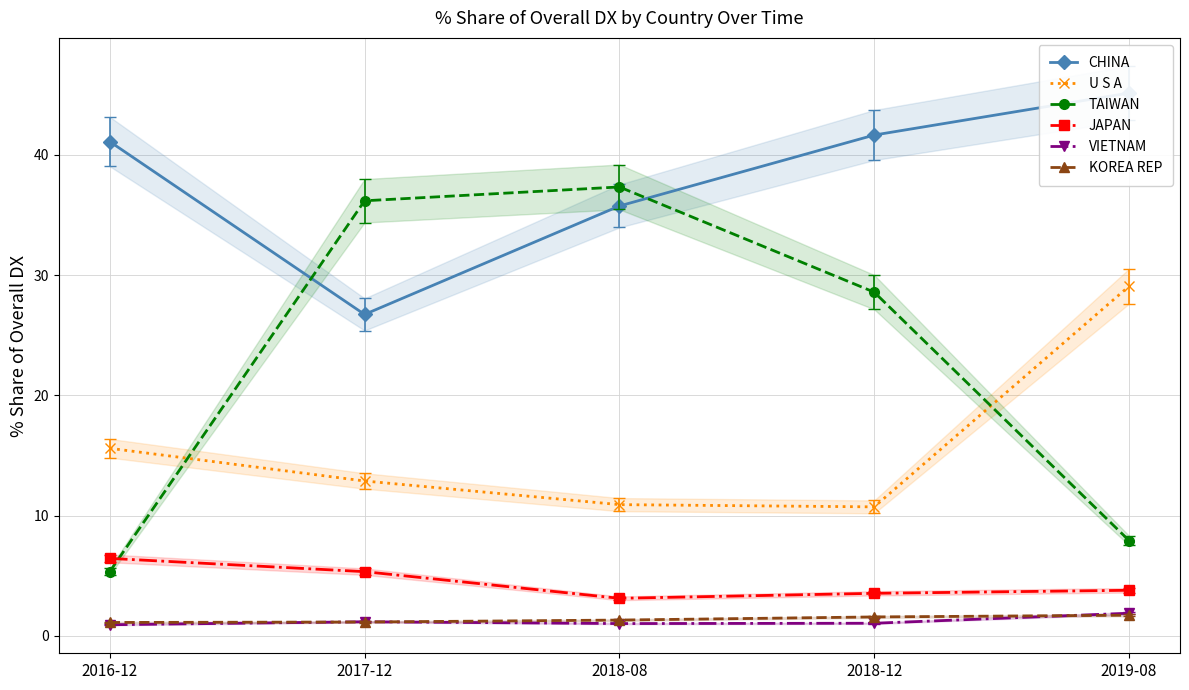

Is this an area chart (filled region under the line)?

No